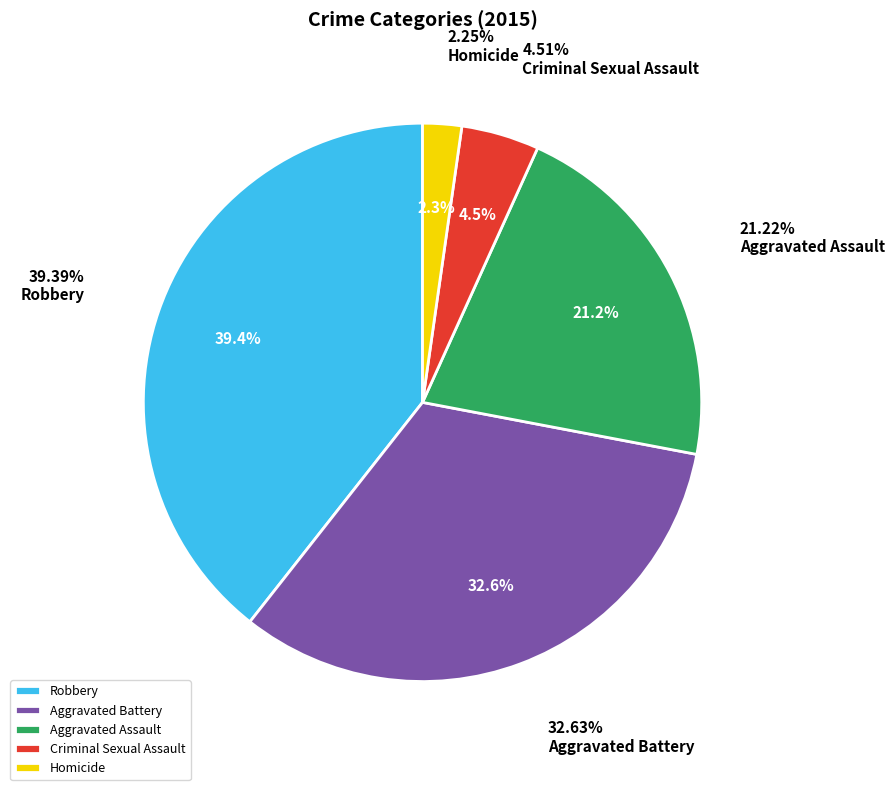

Count the number of slices in the pie.

5